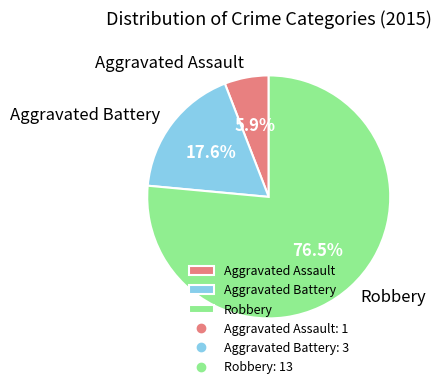

What is the largest slice in the pie chart?

Robbery